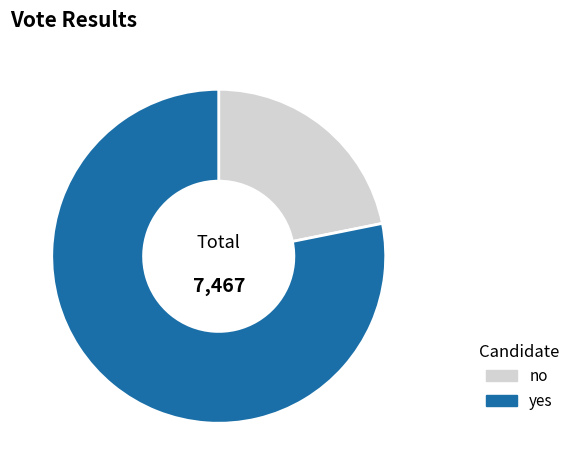

Is the sum of yes and no greater than half?

Yes